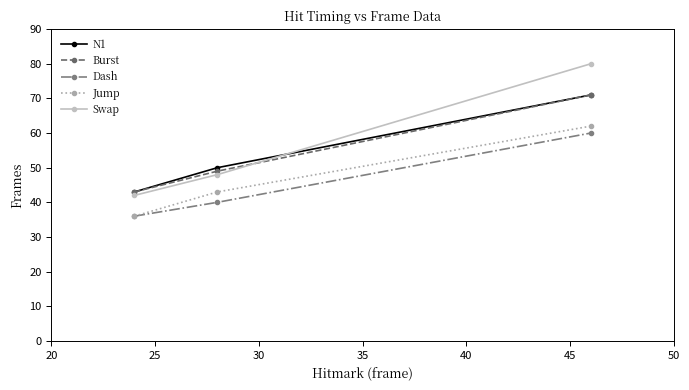

Is this an area chart (filled region under the line)?

No